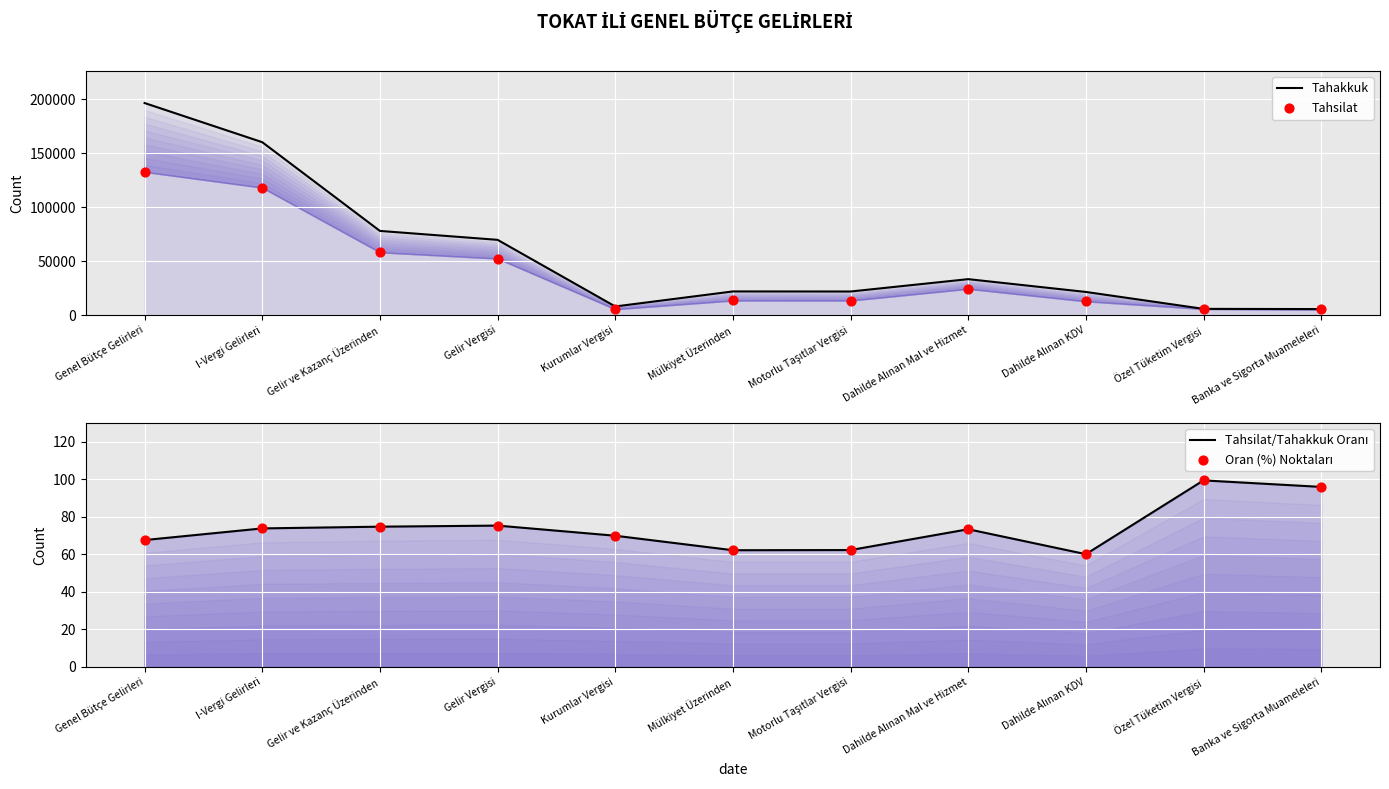

Which series has the largest total across all categories?

Tahakkuk